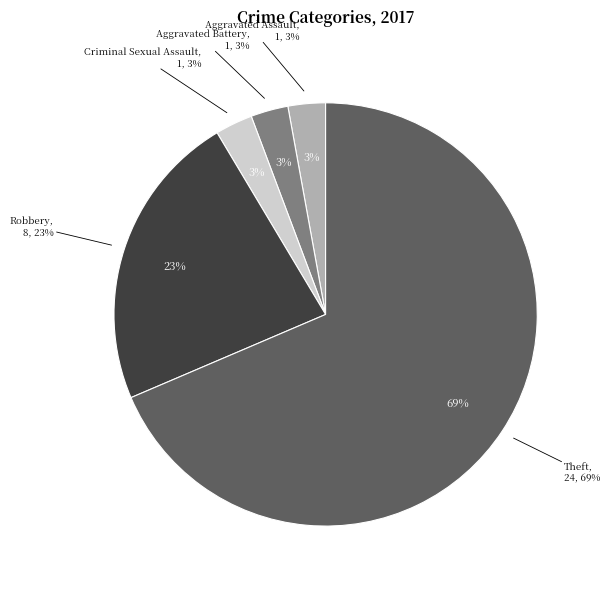

Which slice is the largest?

Theft